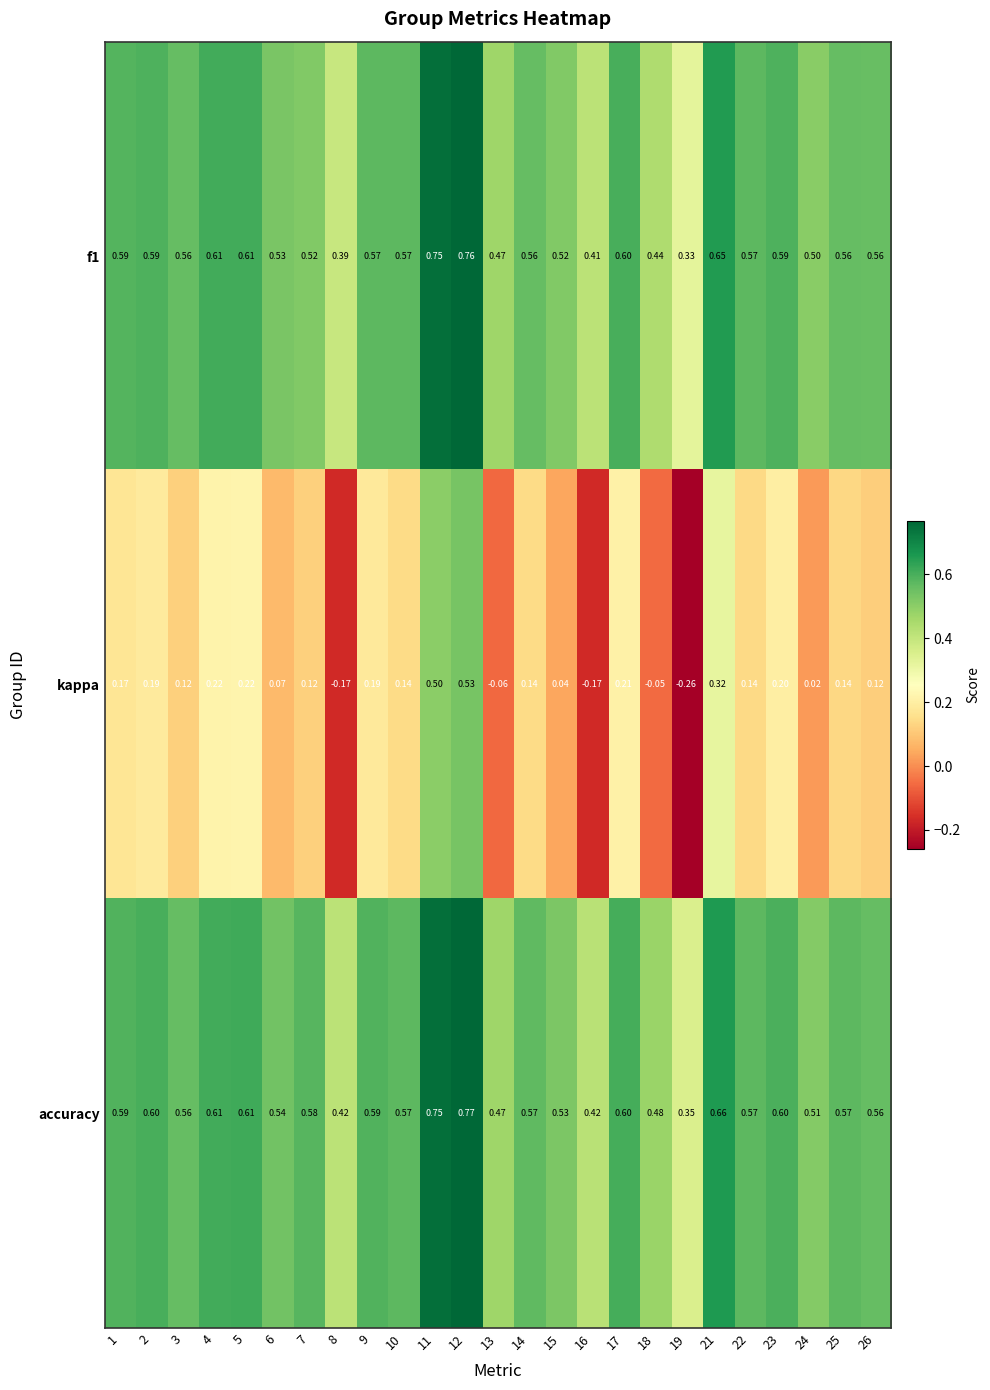

Which series changed the most between 11 and 19?

kappa